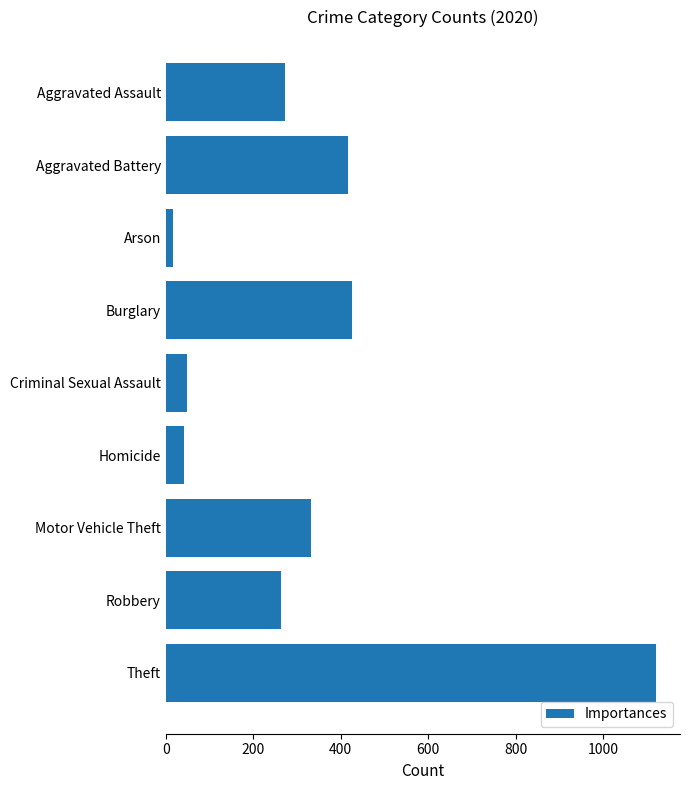

The value at Theft is 1120. True or false?

True